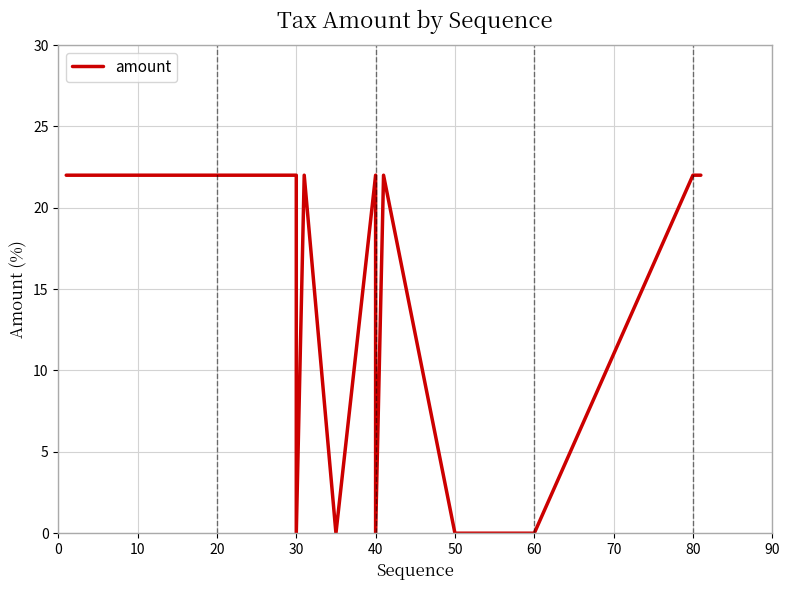

How many values are between 0 and 22?

25